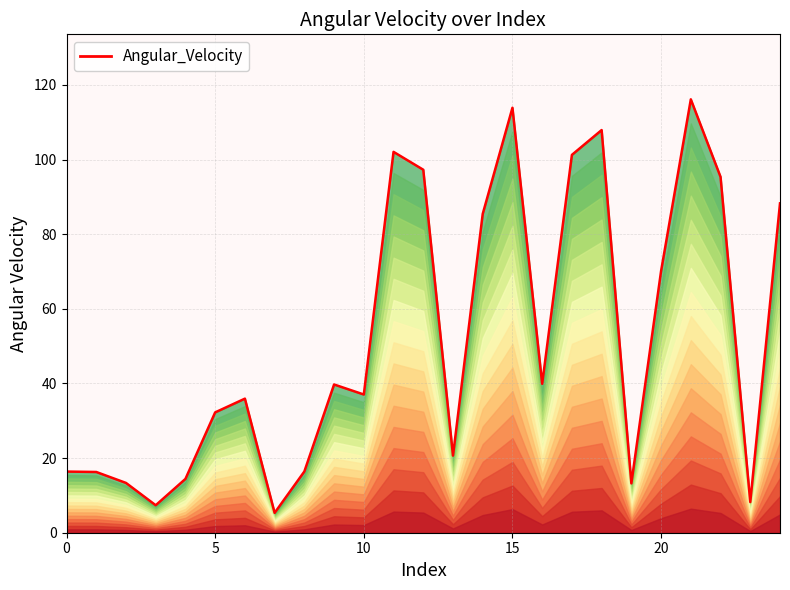

What is the ratio of the value at 10 to the value at 20?

0.5